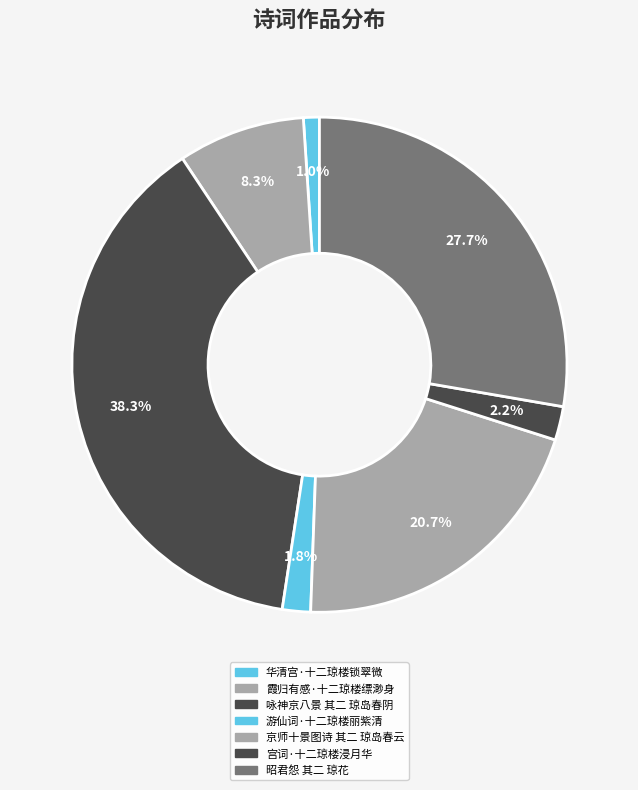

To the nearest percent, what is the difference between the largest and smallest slice percentages?

37%